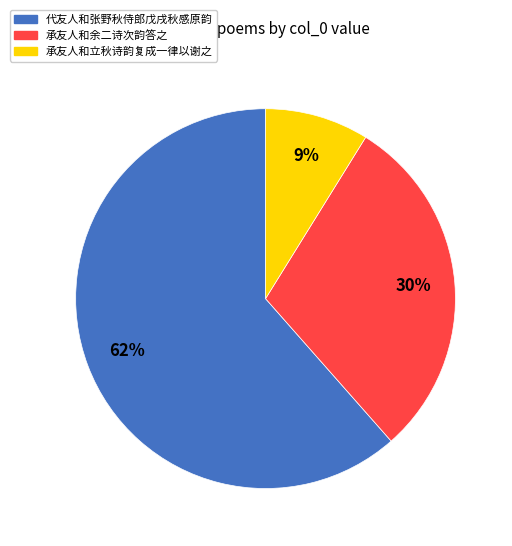

What is the largest slice in the pie chart?

代友人和张野秋侍郎戊戌秋感原韵